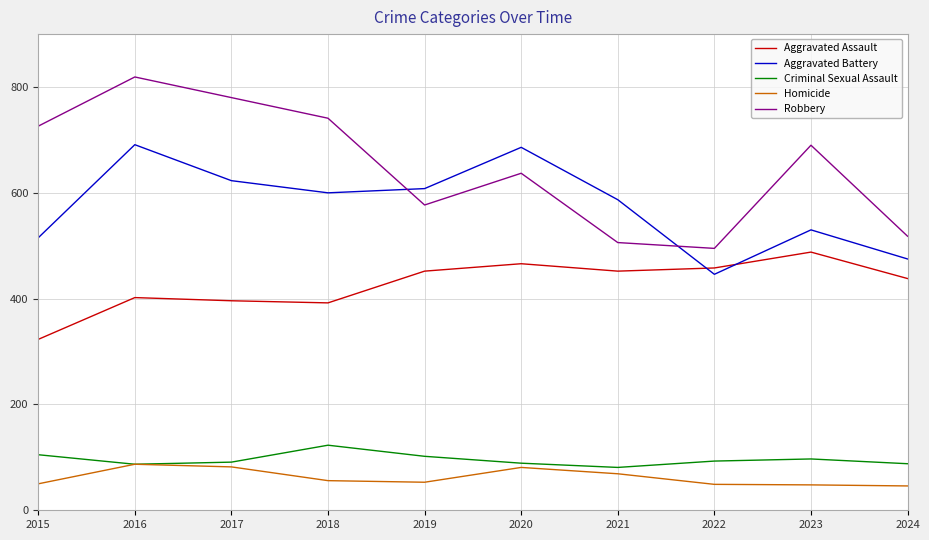

How many intersections are there between Aggravated Battery and Robbery?

2